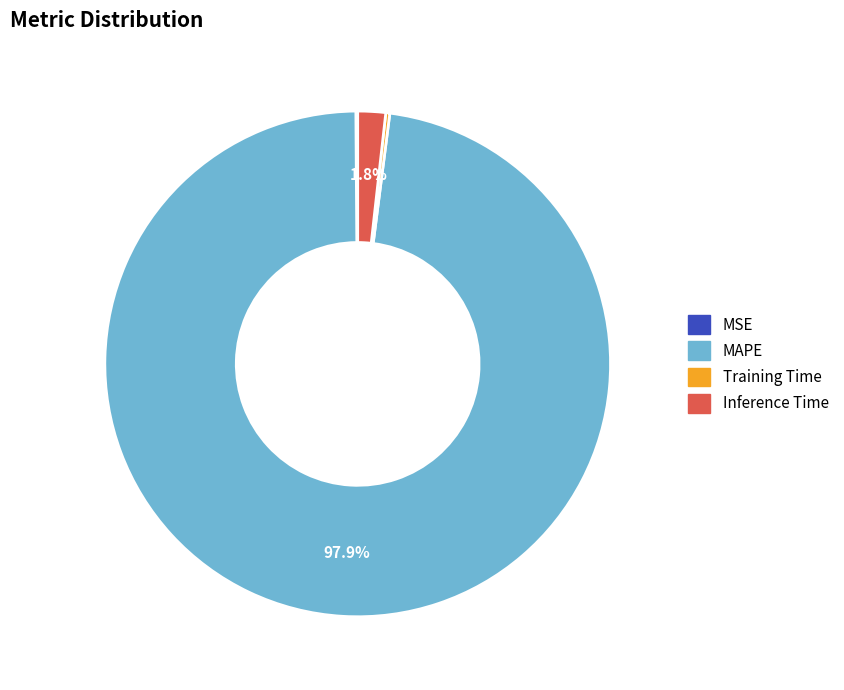

The MAPE slice represents 87% of the pie. True or false?

False